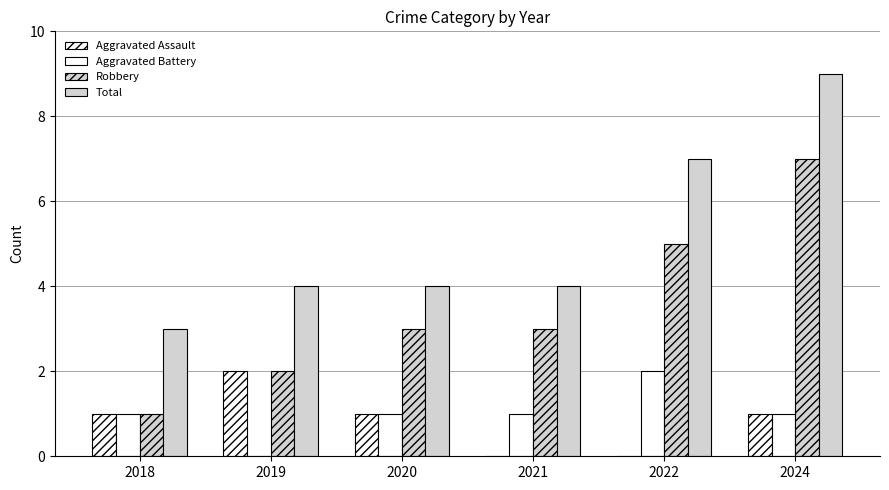

Count the Aggravated Battery values in the range 1 to 2.

5